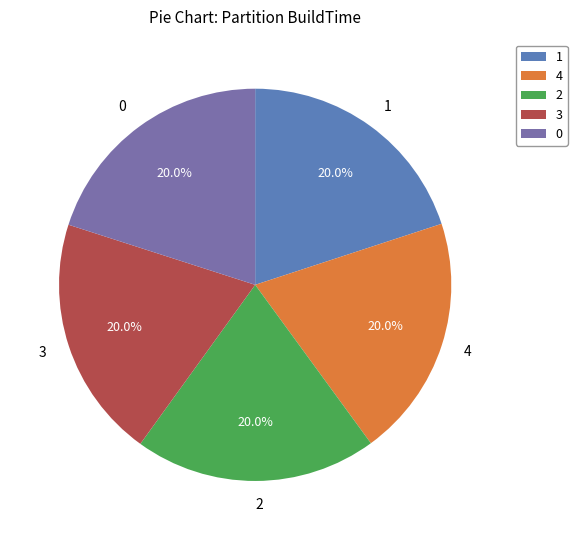

How many segments does this pie chart have?

5